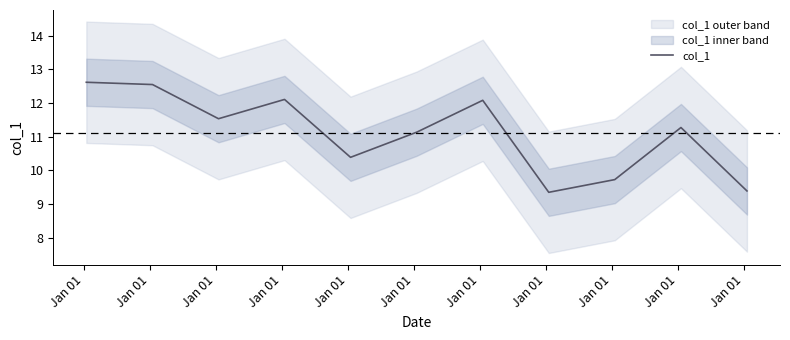

How many lines are shown in the chart?

1